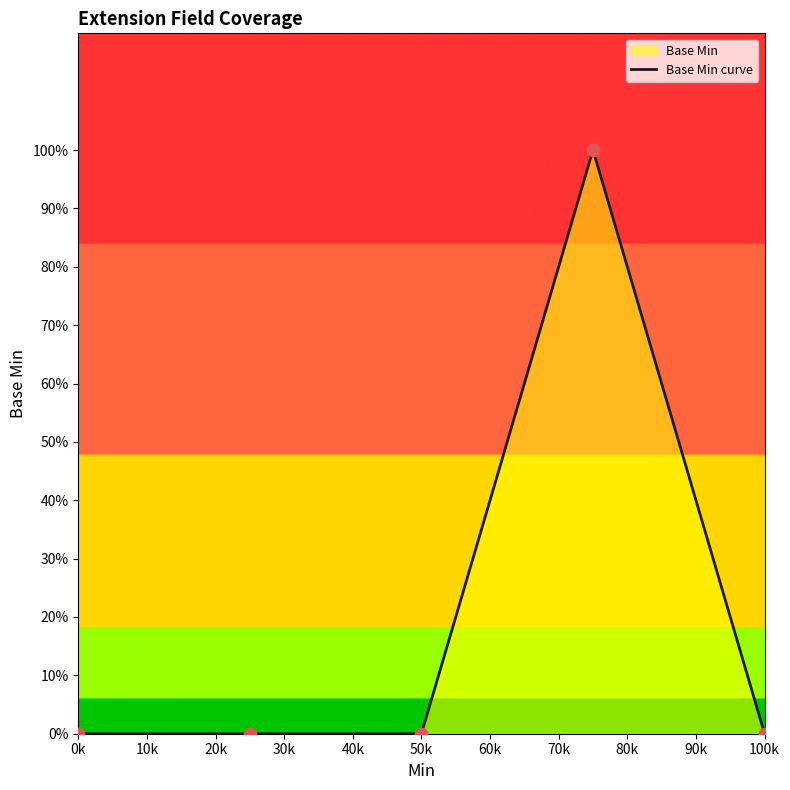

Between 1 and 0, which is larger?

1